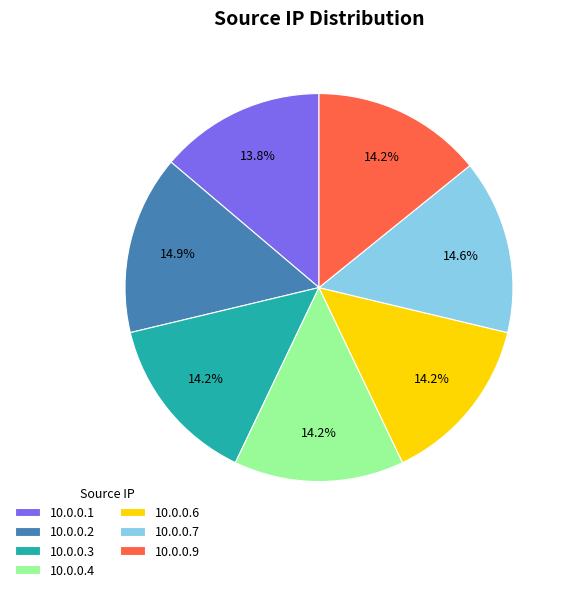

Combined, what portion of the pie is 10.0.0.6 and 10.0.0.4?

28.4%